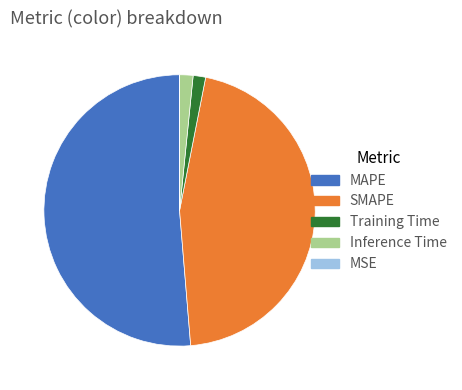

What is the largest slice in the pie chart?

MAPE